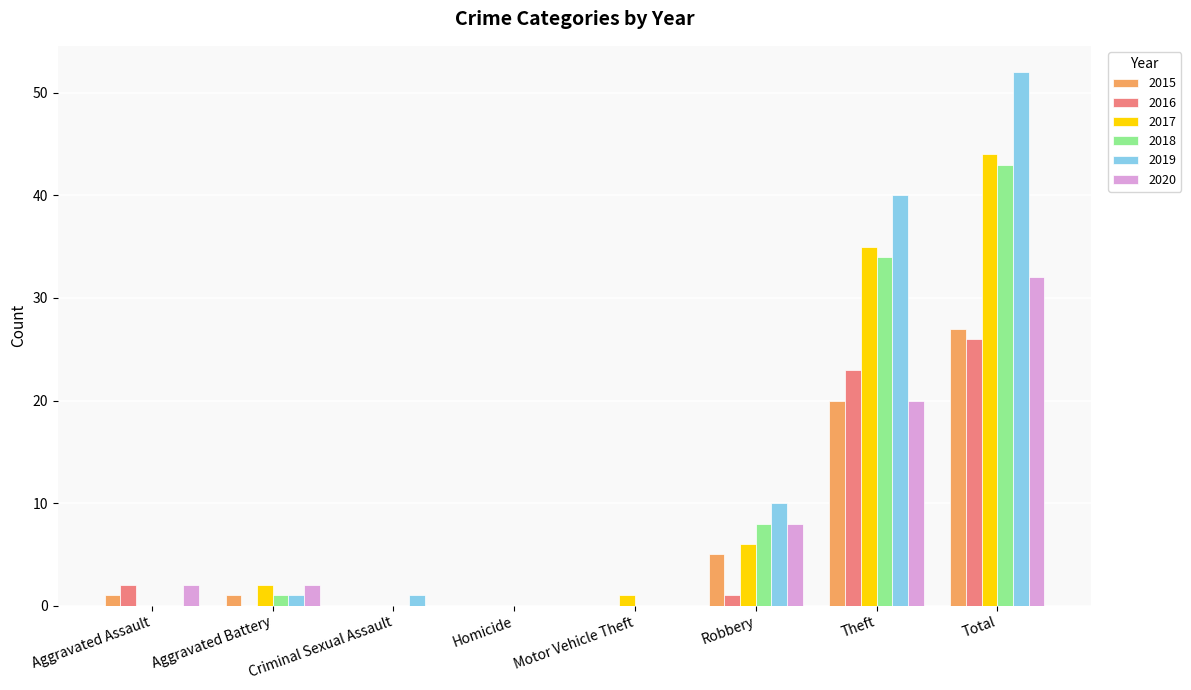

How many distinct data groups are displayed?

6